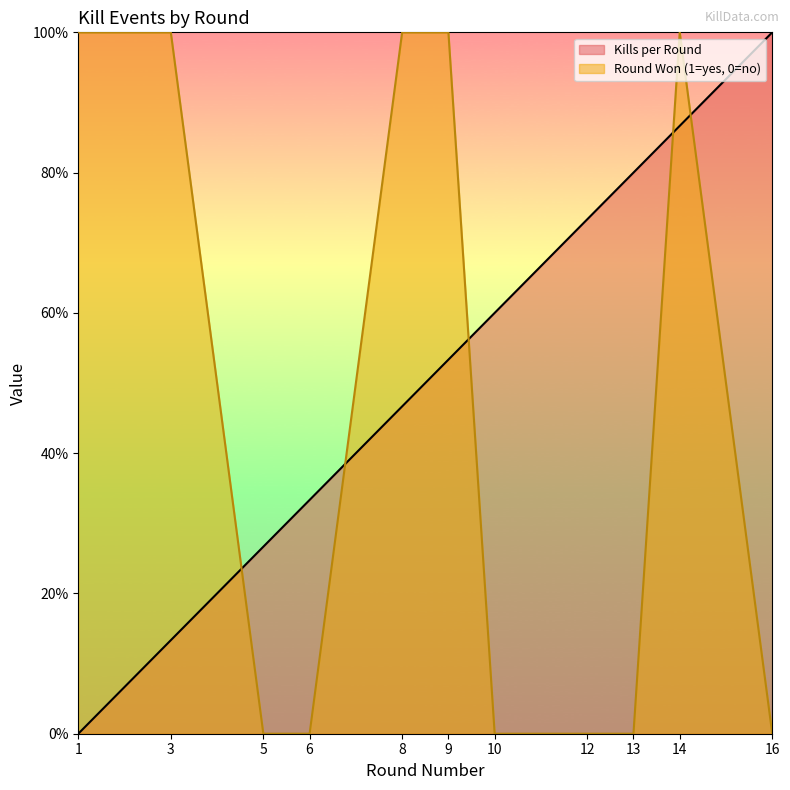

List the series in order of their peak value, highest first.

Kills per Round, Round Won (1=yes, 0=no)